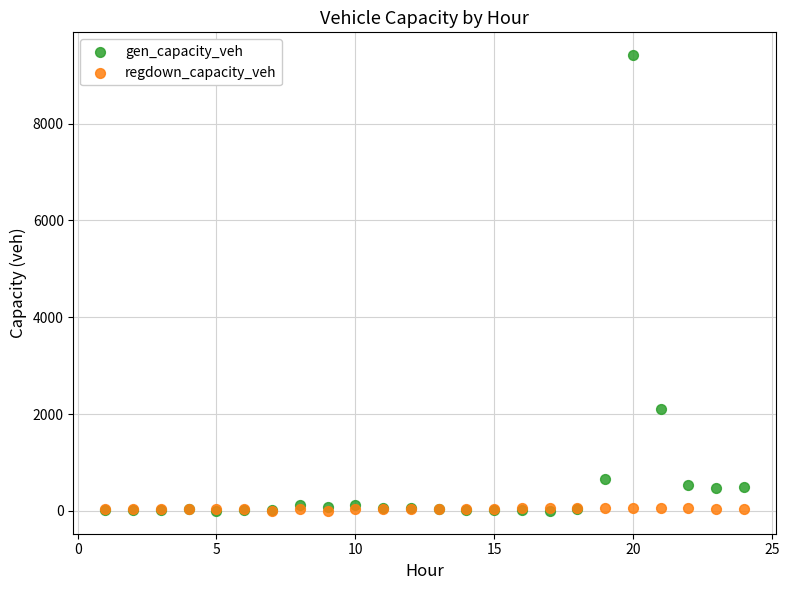

In the gen_capacity_veh series, what Y value is closest to 4706?

2100.6